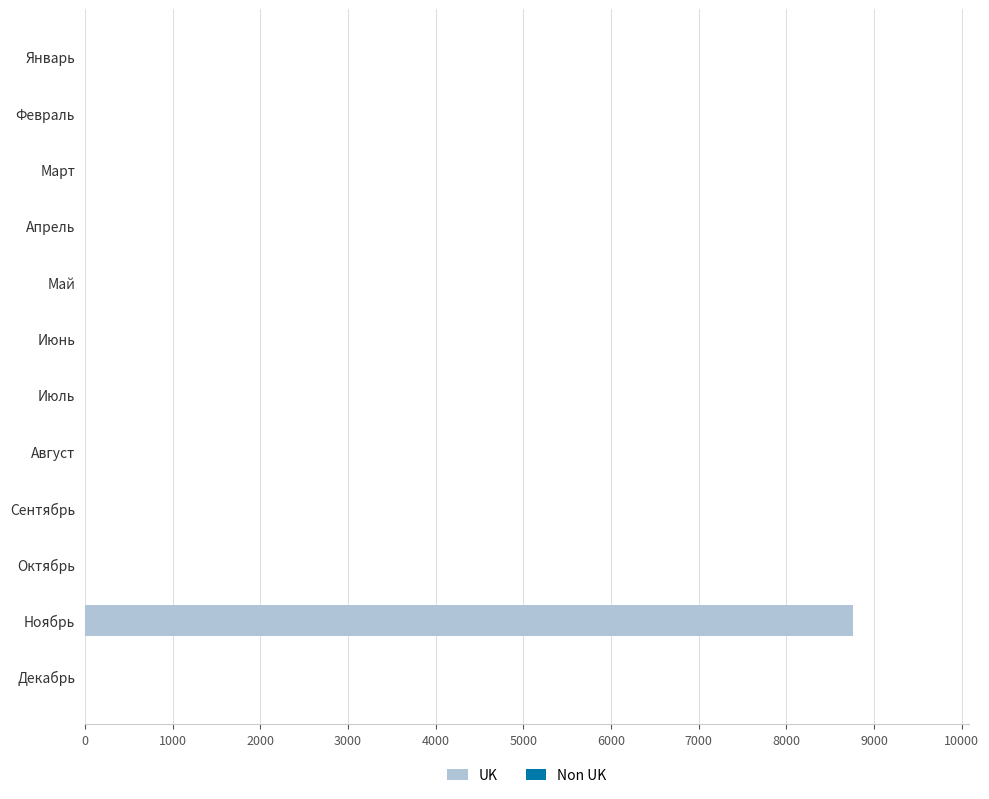

True or false: the data shows 4759 at Июль.

False